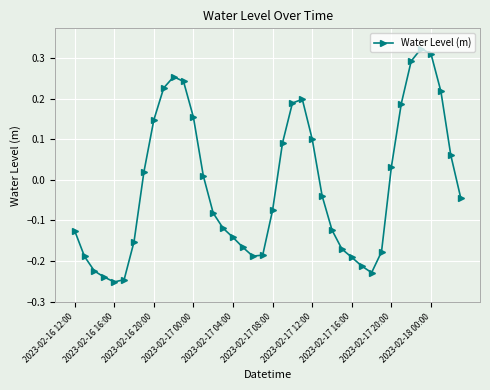

How many values are below 0?

22